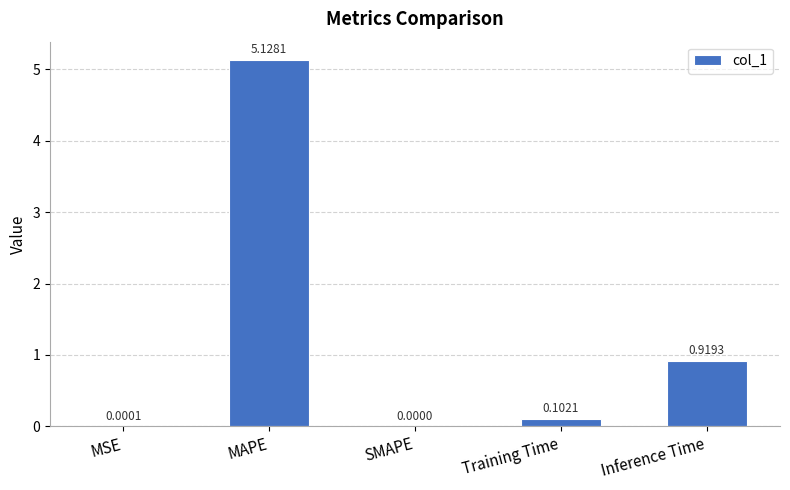

What is the sum of all values?

6.1